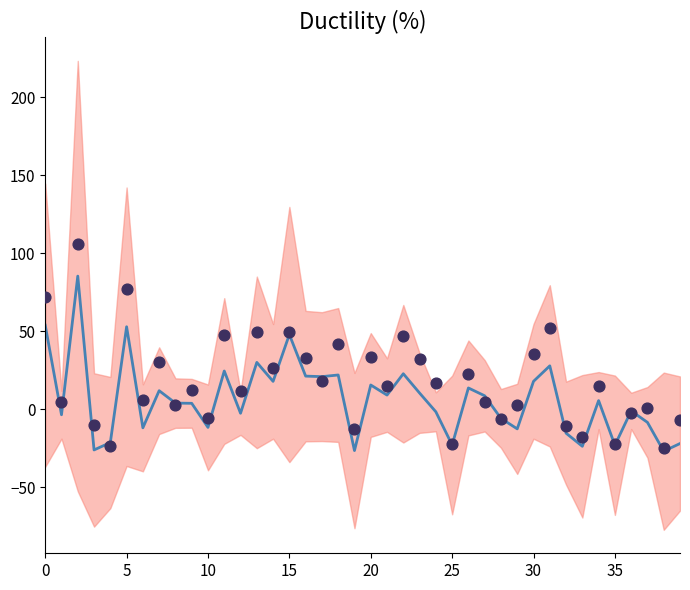

Which series contains the lowest Y value?

residuals